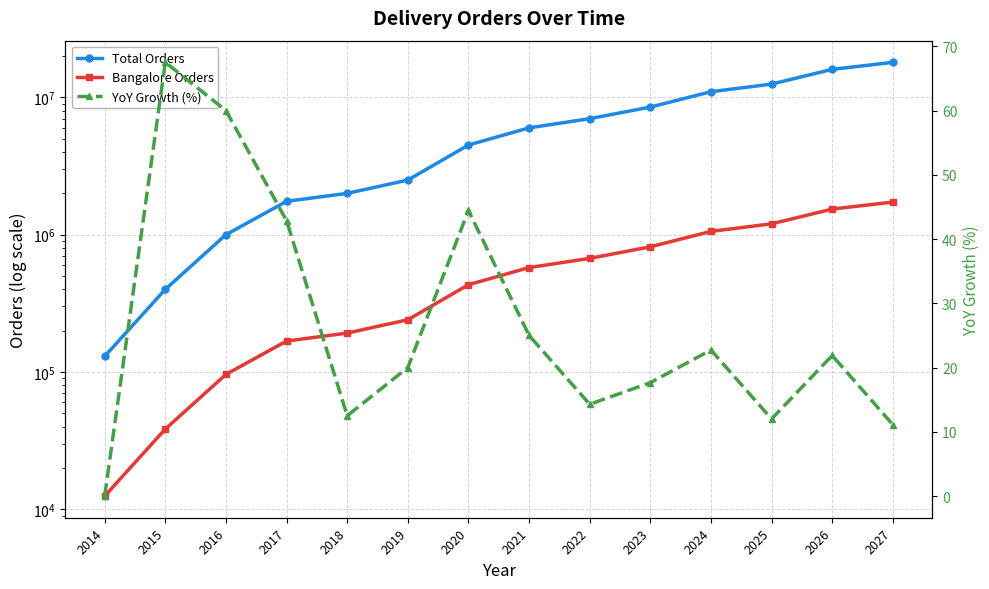

What is the difference between the second highest and second lowest values in the YoY Growth (%) series?

48.9